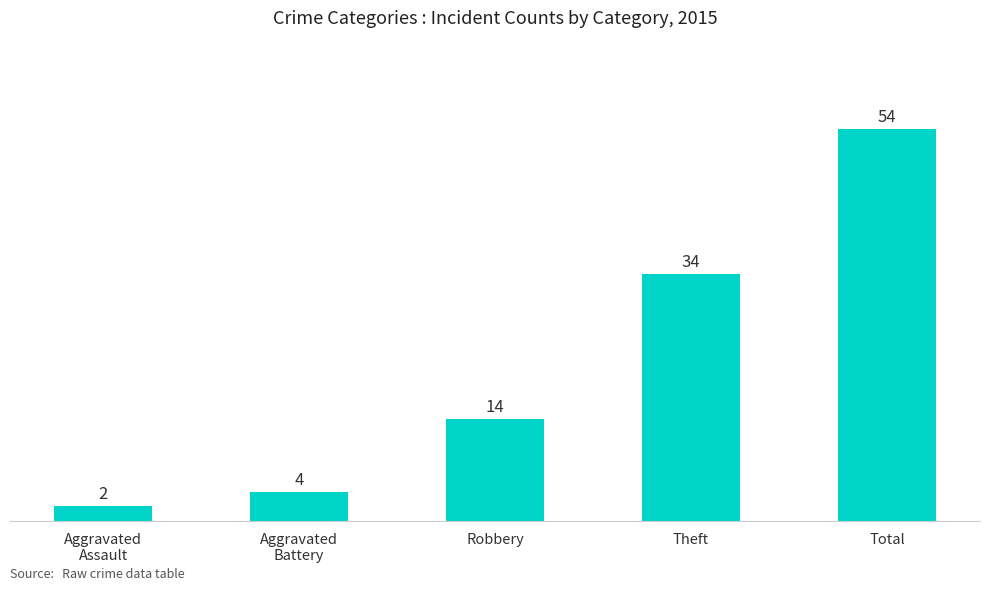

How many bars are there in total?

5